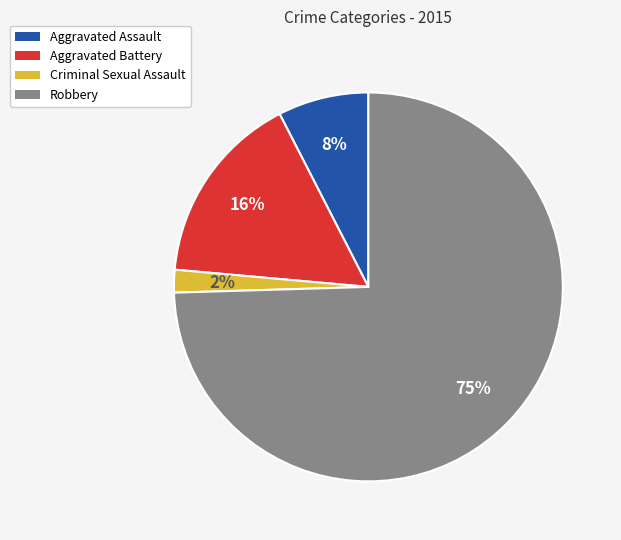

The Aggravated Battery slice represents 16% of the pie. True or false?

True